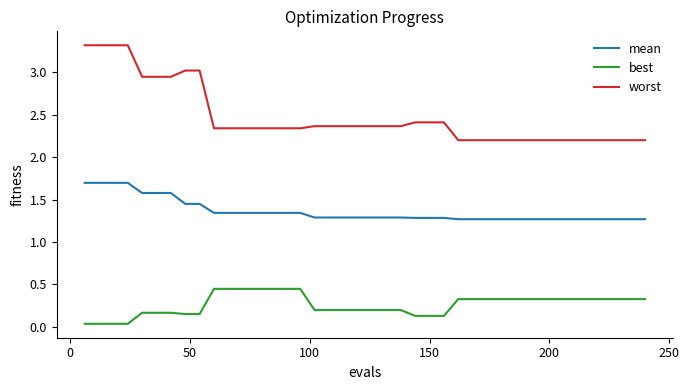

True or false: worst and best intersect in this chart.

False